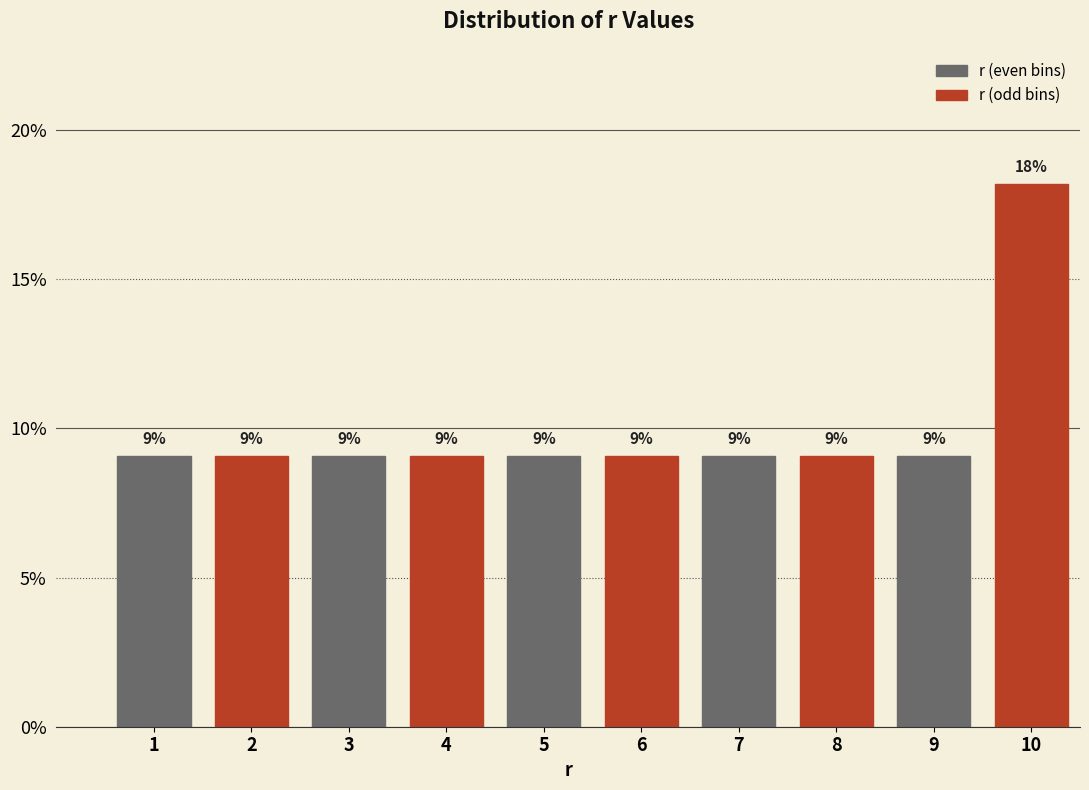

What are all the series names shown in the legend?

r (even bins), r (odd bins)